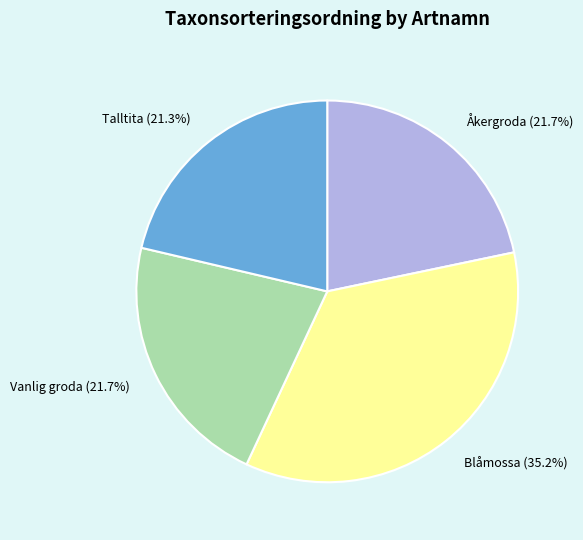

Is Blåmossa the majority of the pie?

No